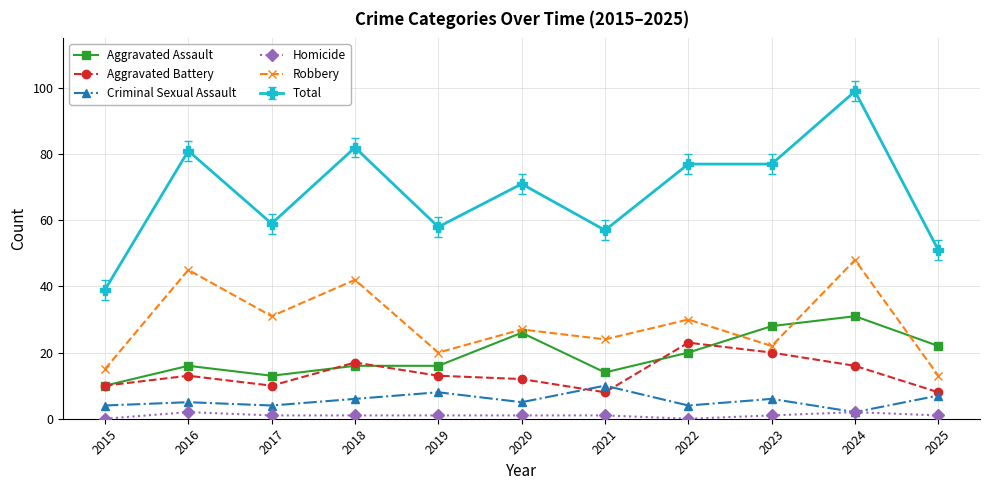

True or false: Aggravated Assault has more than 2 interior local peaks.

True